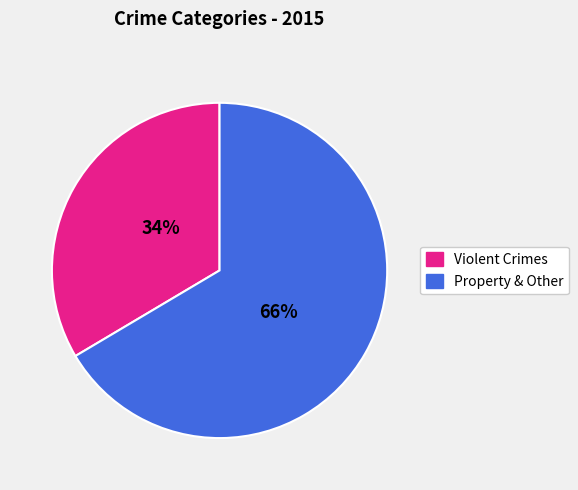

Is there any slice that represents more than half of the pie?

Yes